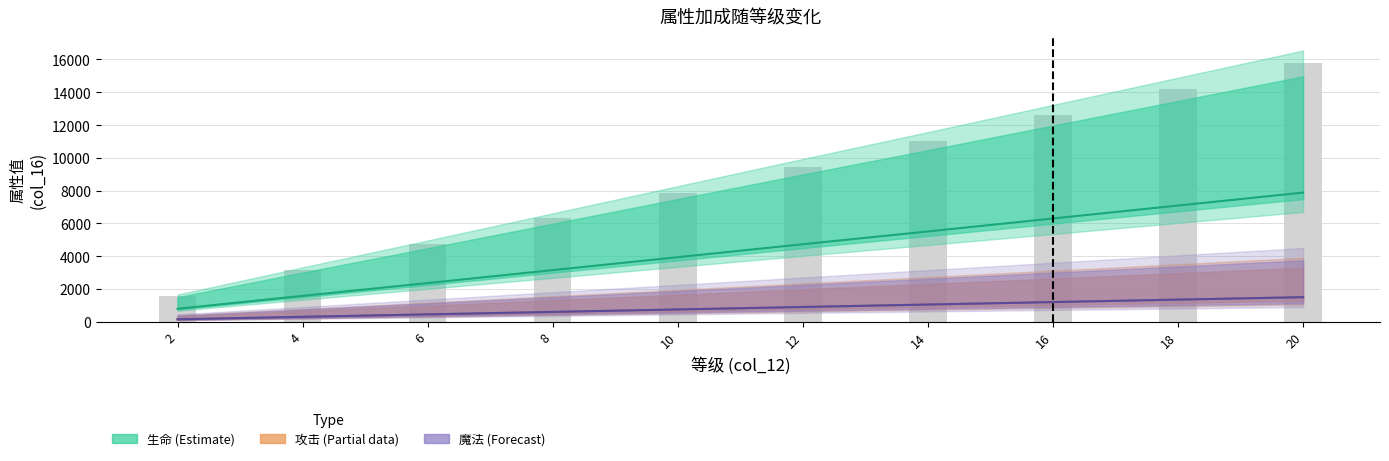

At which category is the sum across all series the highest?

20